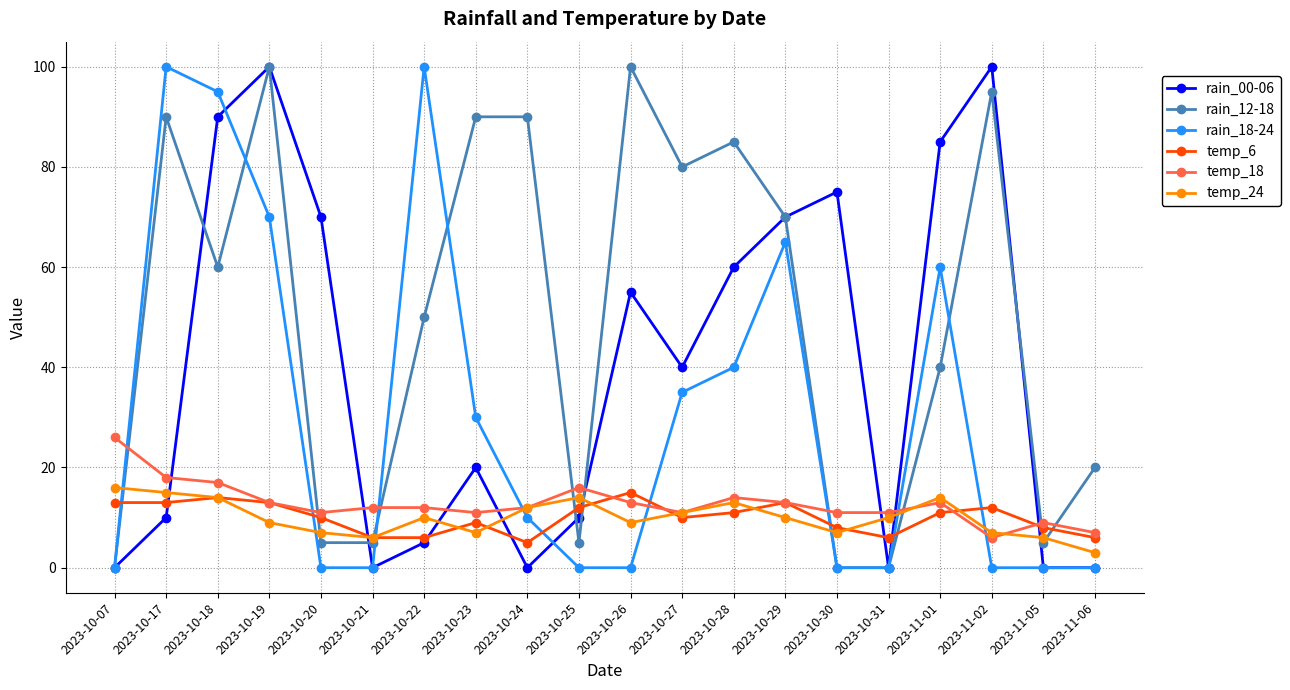

How many data points in rain_00-06 are less than 40?

10